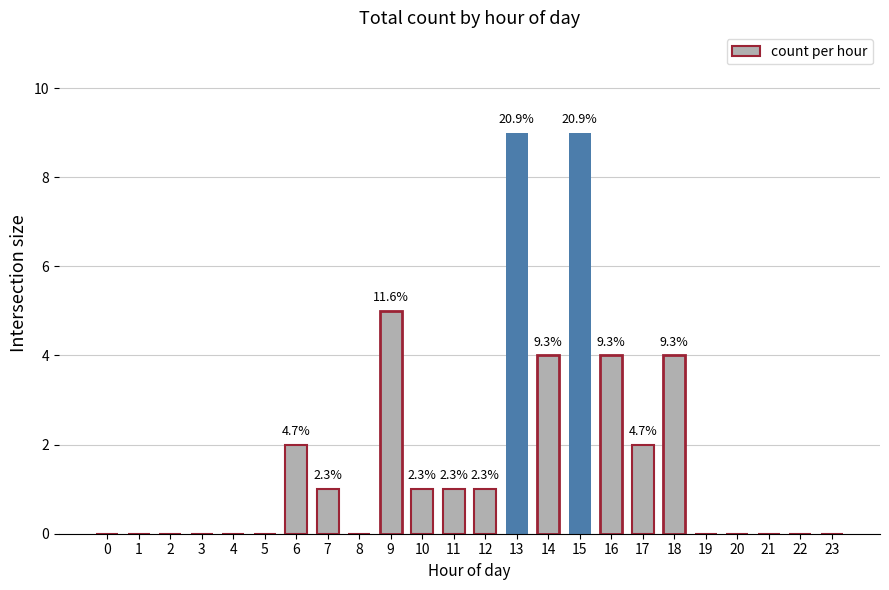

The chart shows a value of -4 at 20. True or false?

False